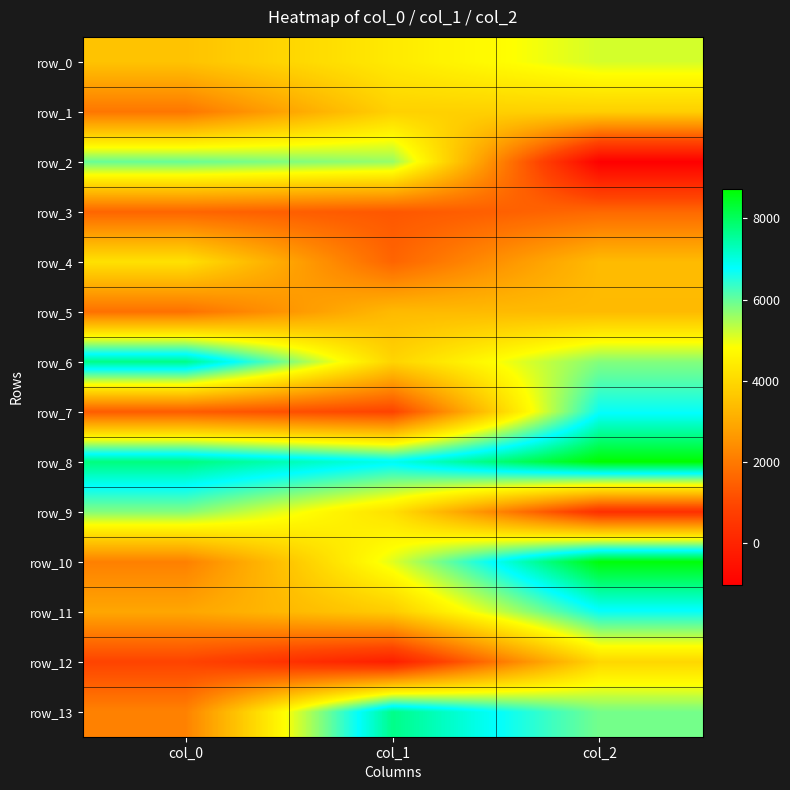

Which category has the highest value across all series?

col_2